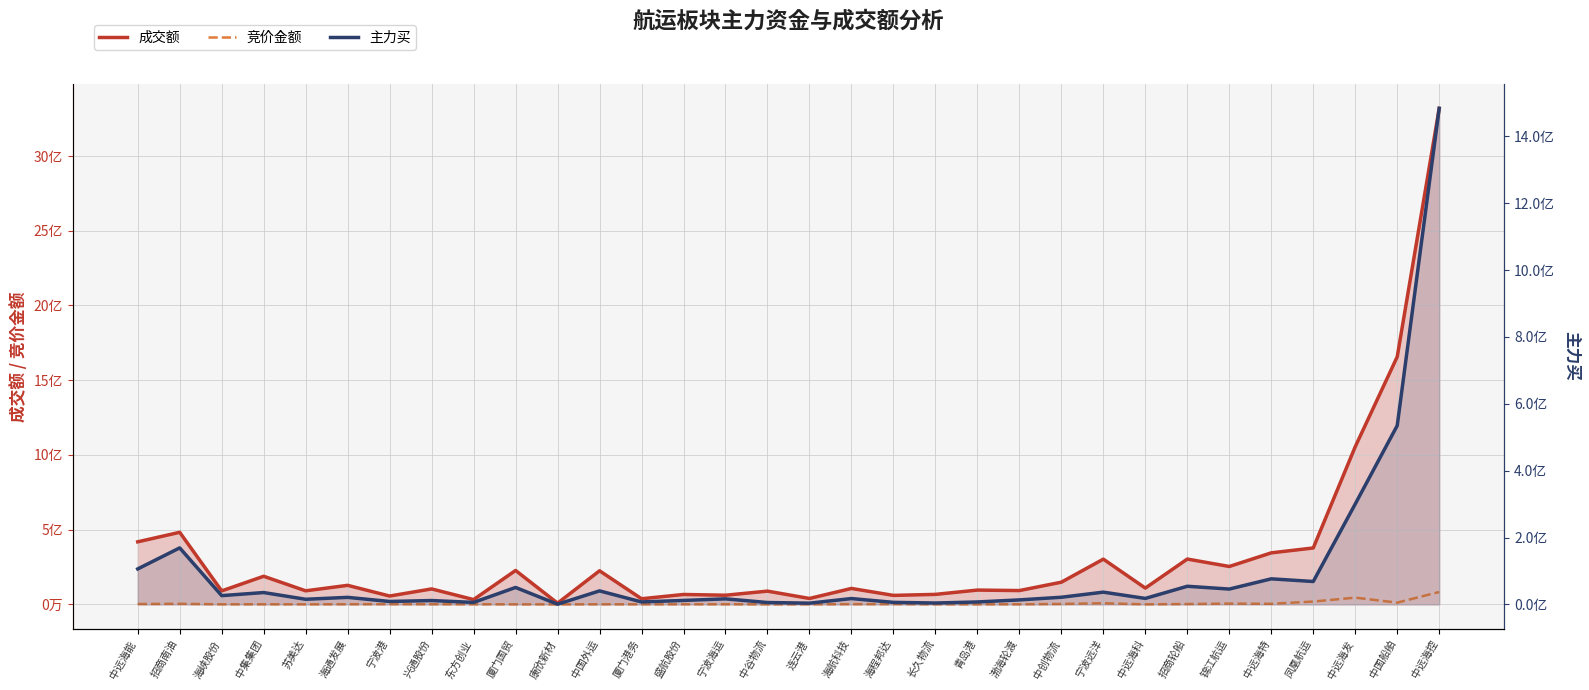

Where is the first local maximum for 竞价金额?

招商南油